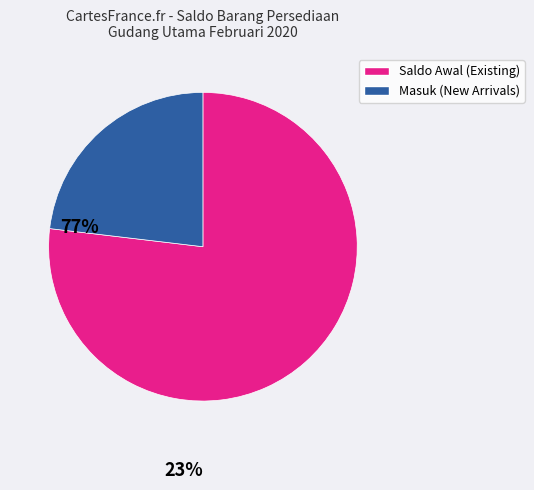

Is there any slice that represents more than half of the pie?

Yes